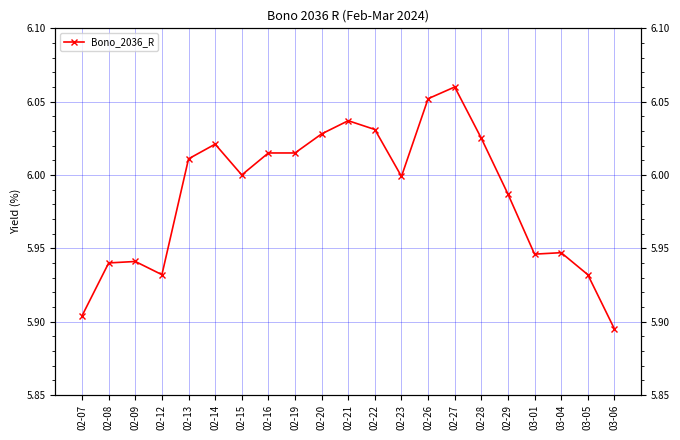

True or false: the data shows 9.3 at 02-16.

False